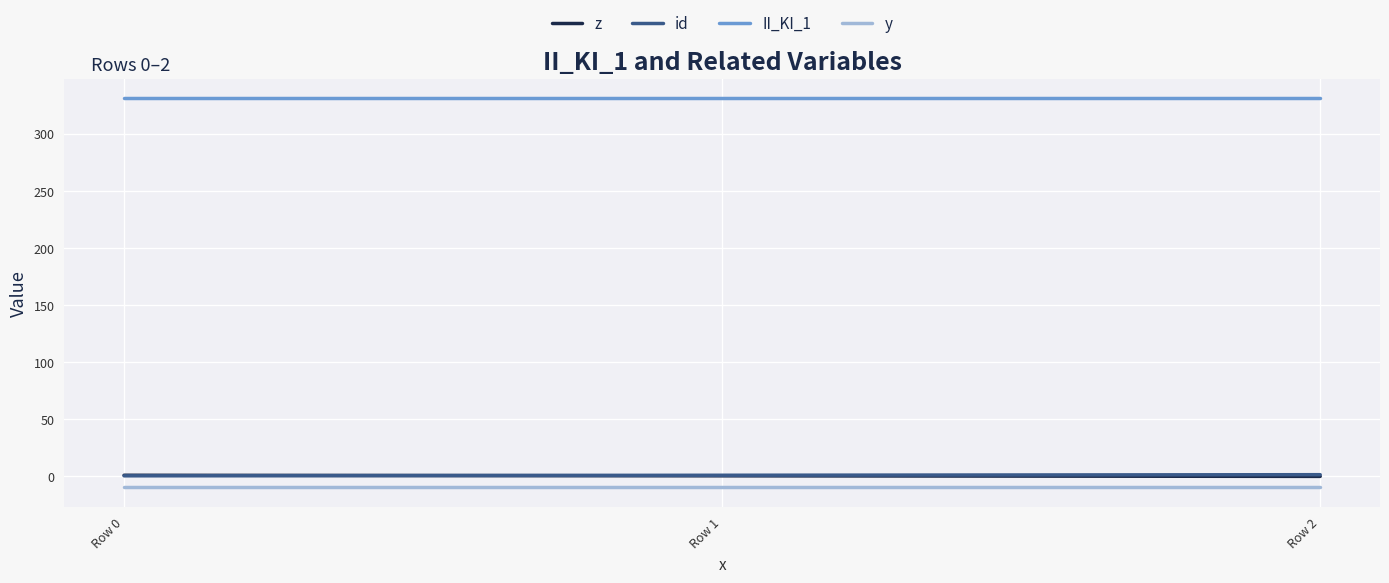

At how many categories does at least one series exceed 121?

3